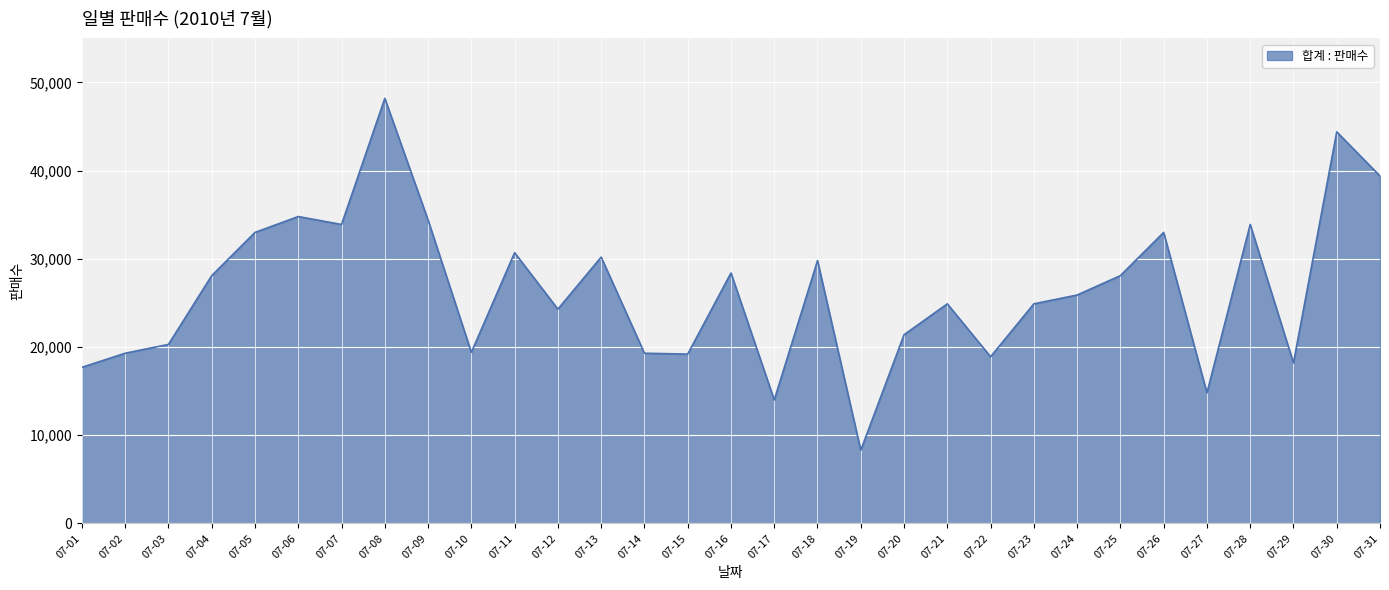

Does the chart have visible grid lines?

Yes